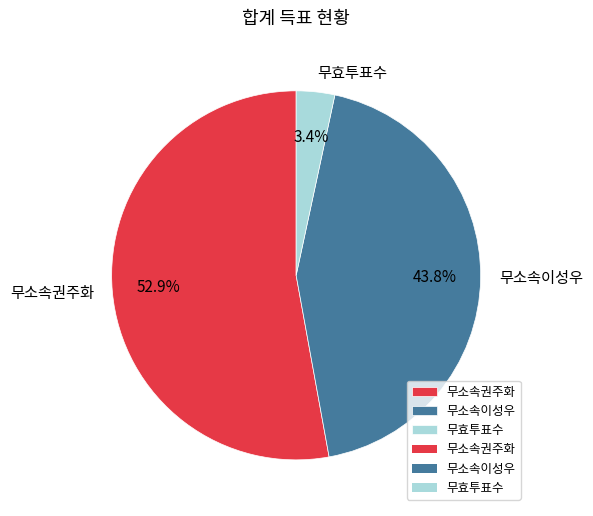

Is it true that 무효투표수 is 10% of the pie?

False